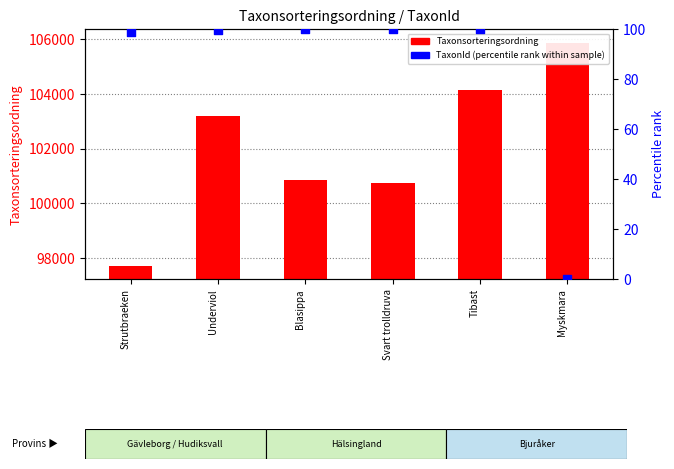

At which category is the sum across all series the highest?

Myskmara